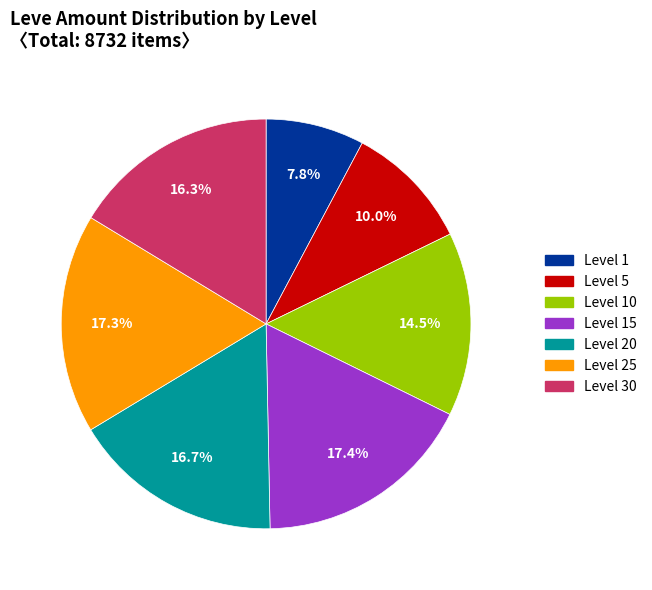

Does any single category account for the majority?

No